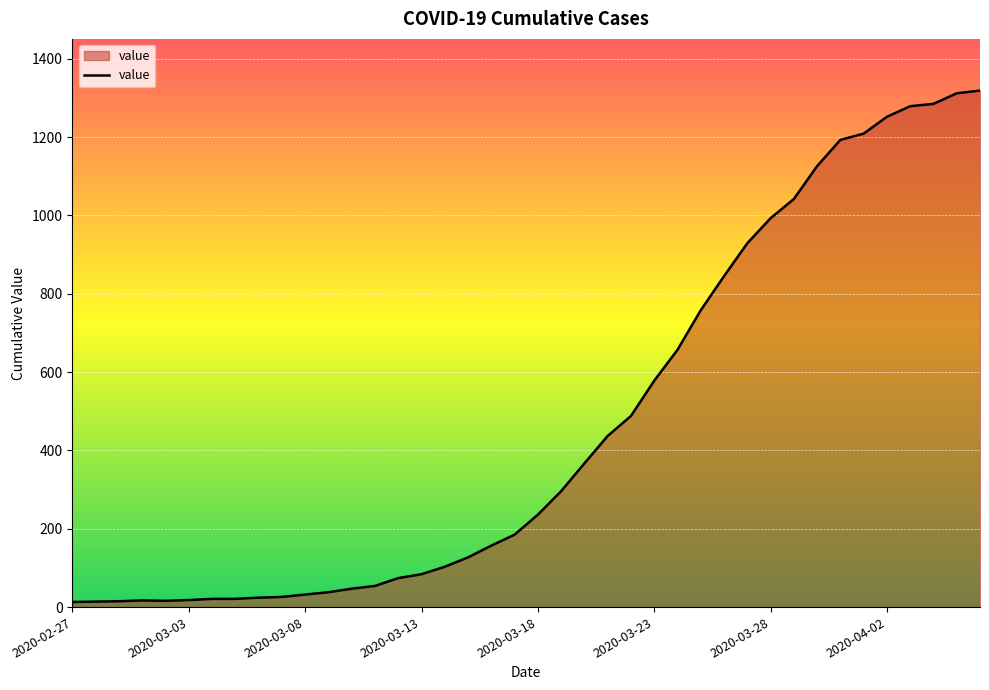

What is the maximum value shown in the chart?

1319